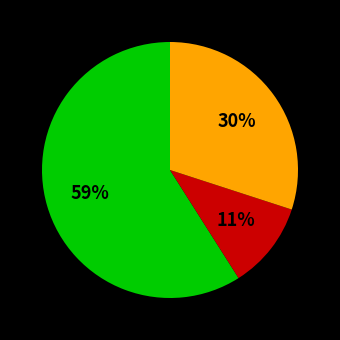

To the nearest percent, what is the difference between the largest and smallest slice percentages?

48%